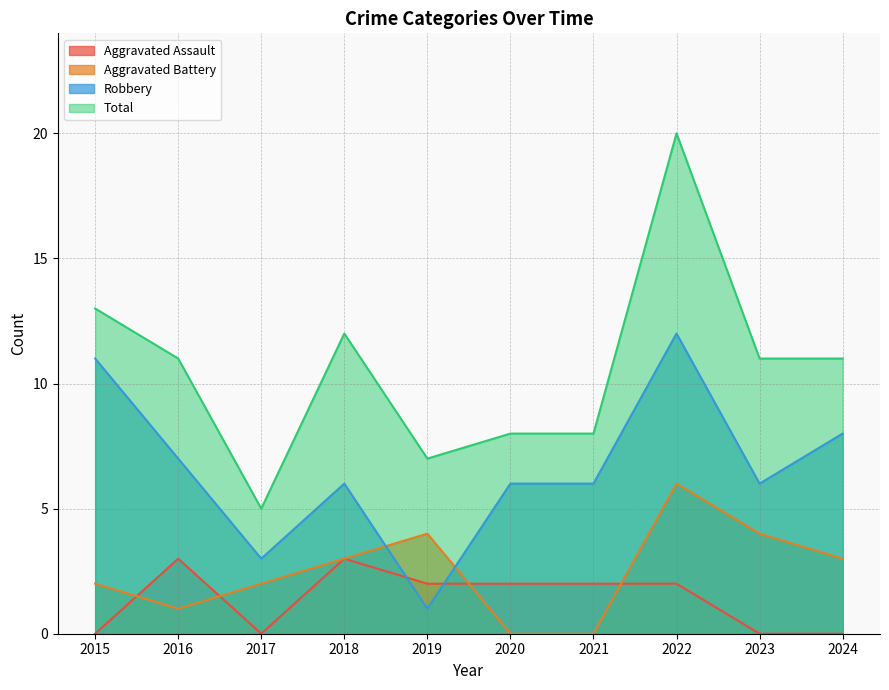

List the series in order of their peak value, lowest first.

Aggravated Assault, Aggravated Battery, Robbery, Total